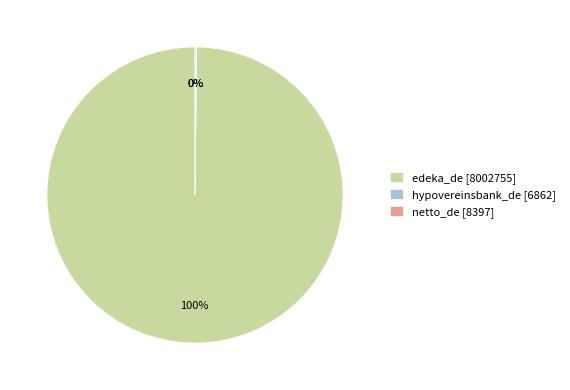

Which slice represents more than half of the pie?

edeka_de